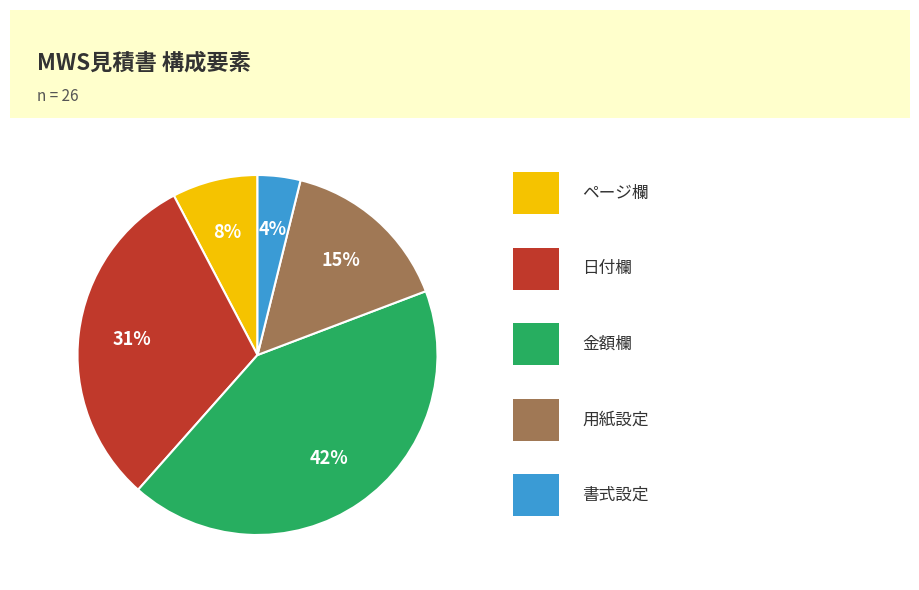

Is there a majority slice in this chart?

No